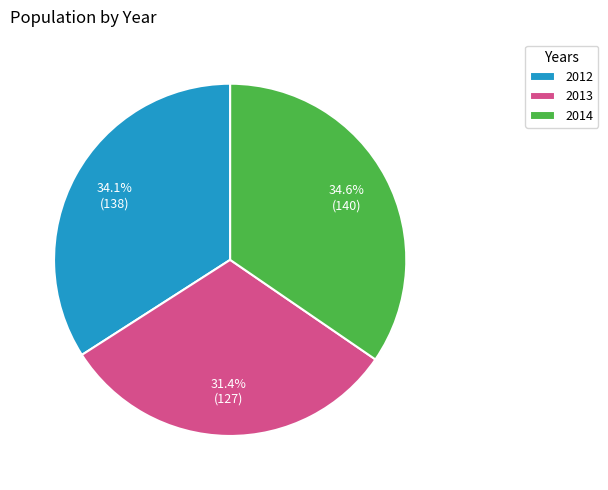

To the nearest percent, what percentage of the pie is 2014?

35%